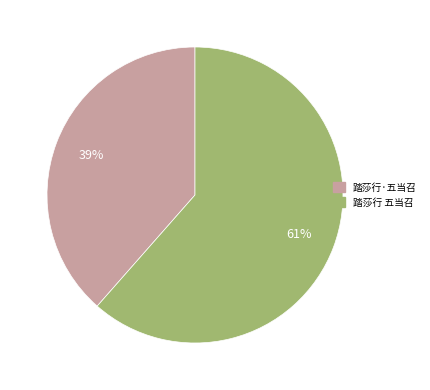

Count the number of slices in the pie.

2